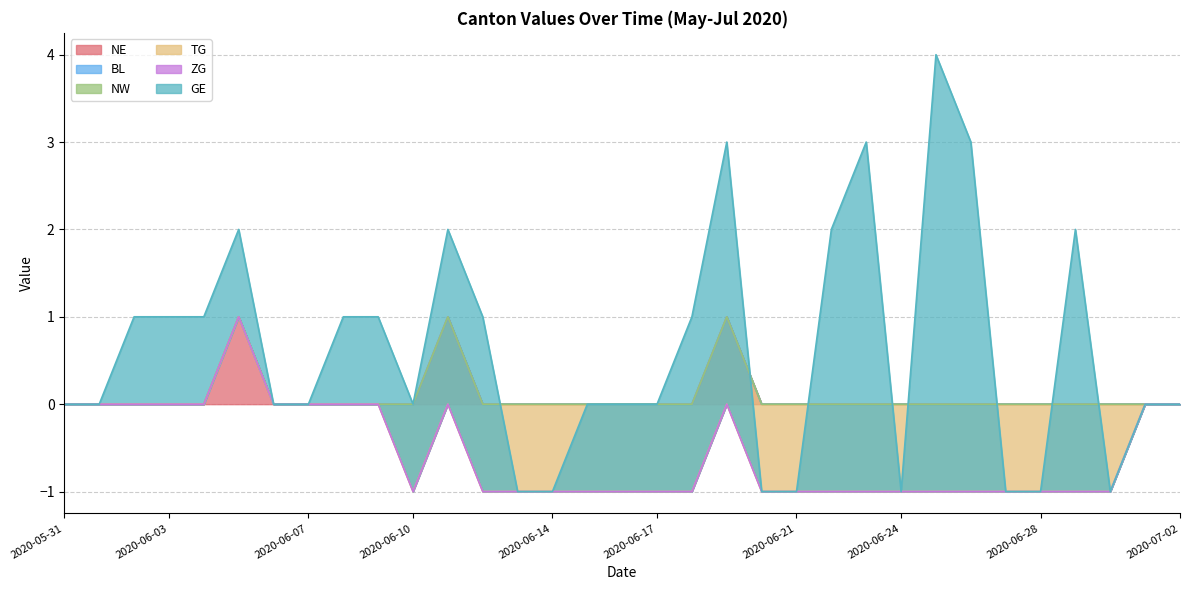

What is the label of the 31st point from the right?

2020-06-02